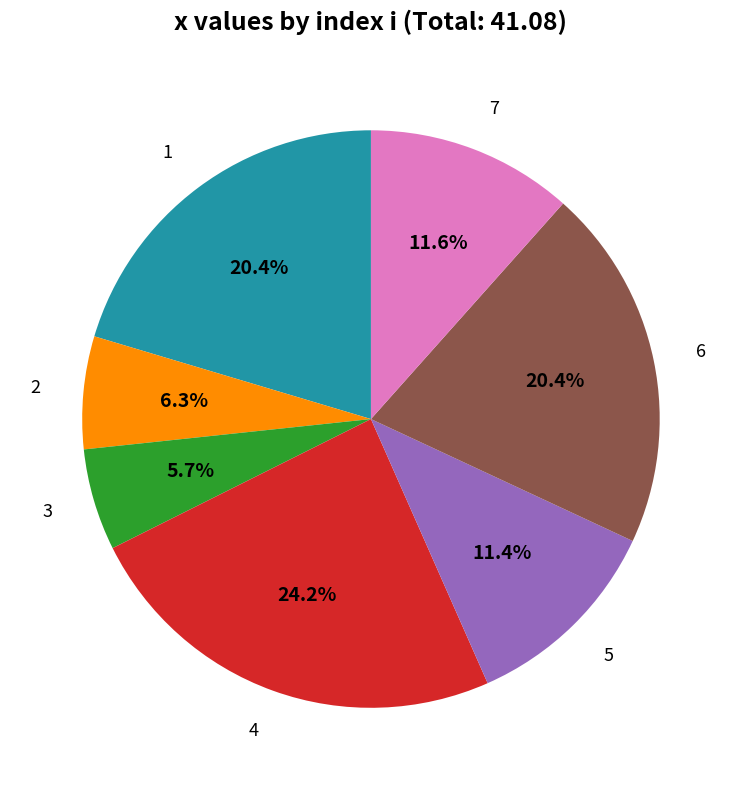

Which category has the smallest portion of the pie?

3